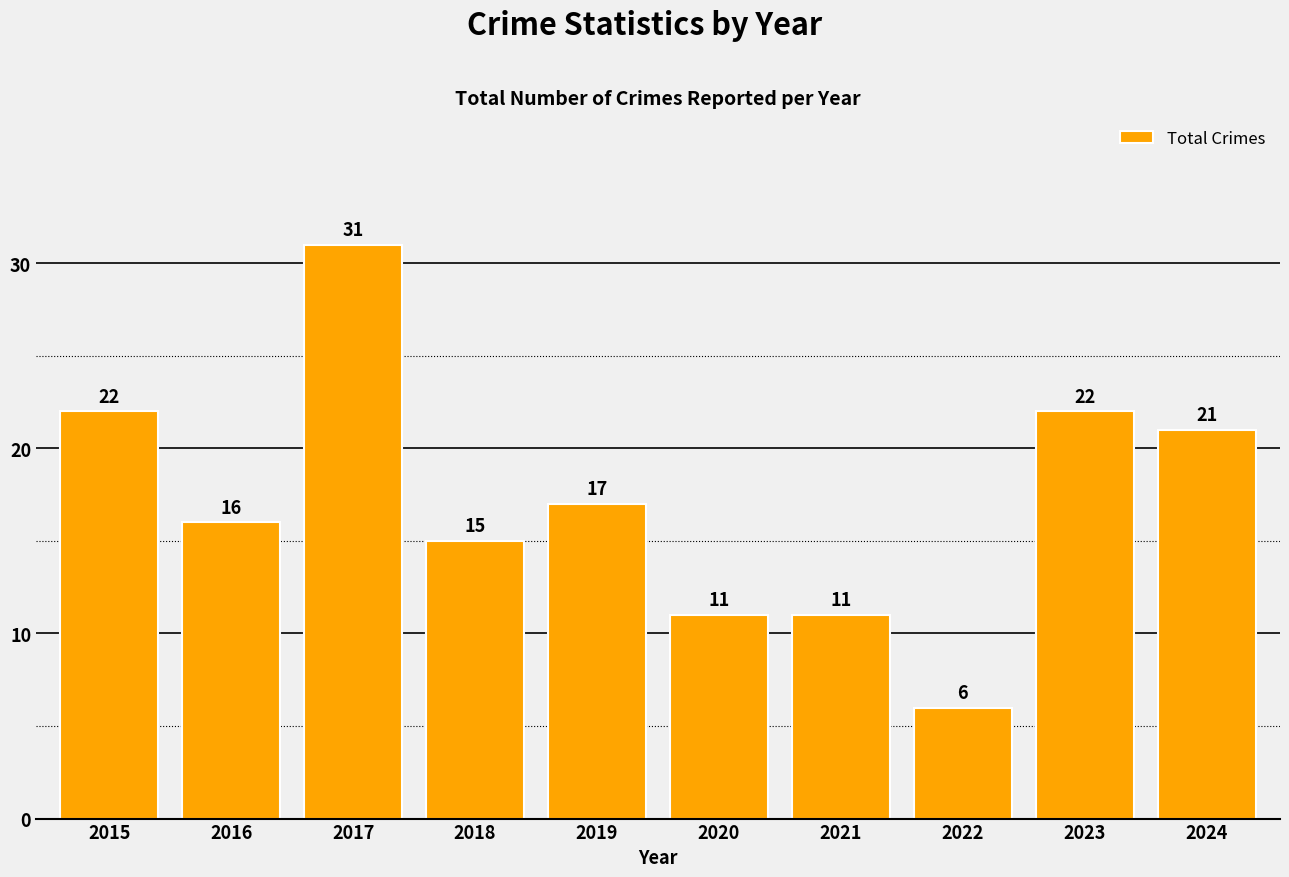

Reading right to left, list all the values displayed in this chart.

21	22	6	11	11	17	15	31	16	22